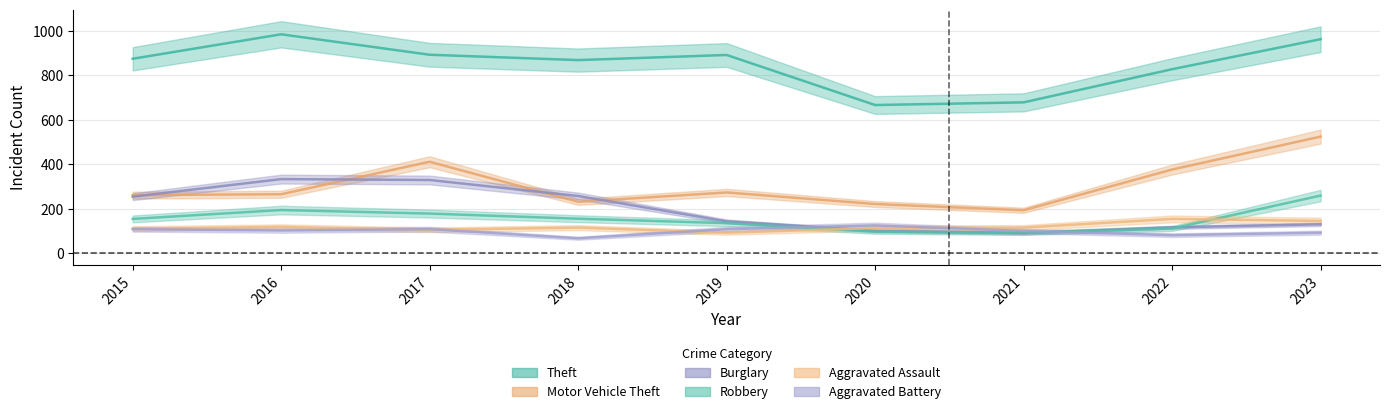

What is the smallest value displayed?

67